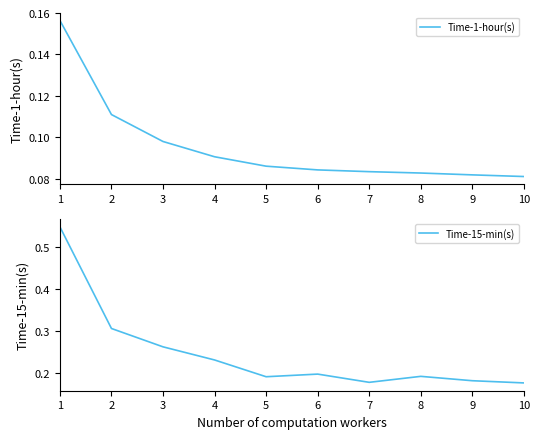

At how many categories does at least one series exceed 0?

10